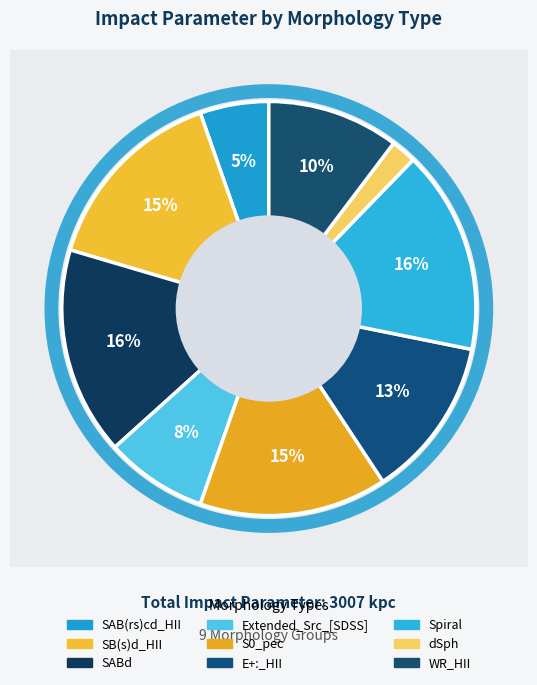

True or false: E+:_HII accounts for 25% of the total.

False